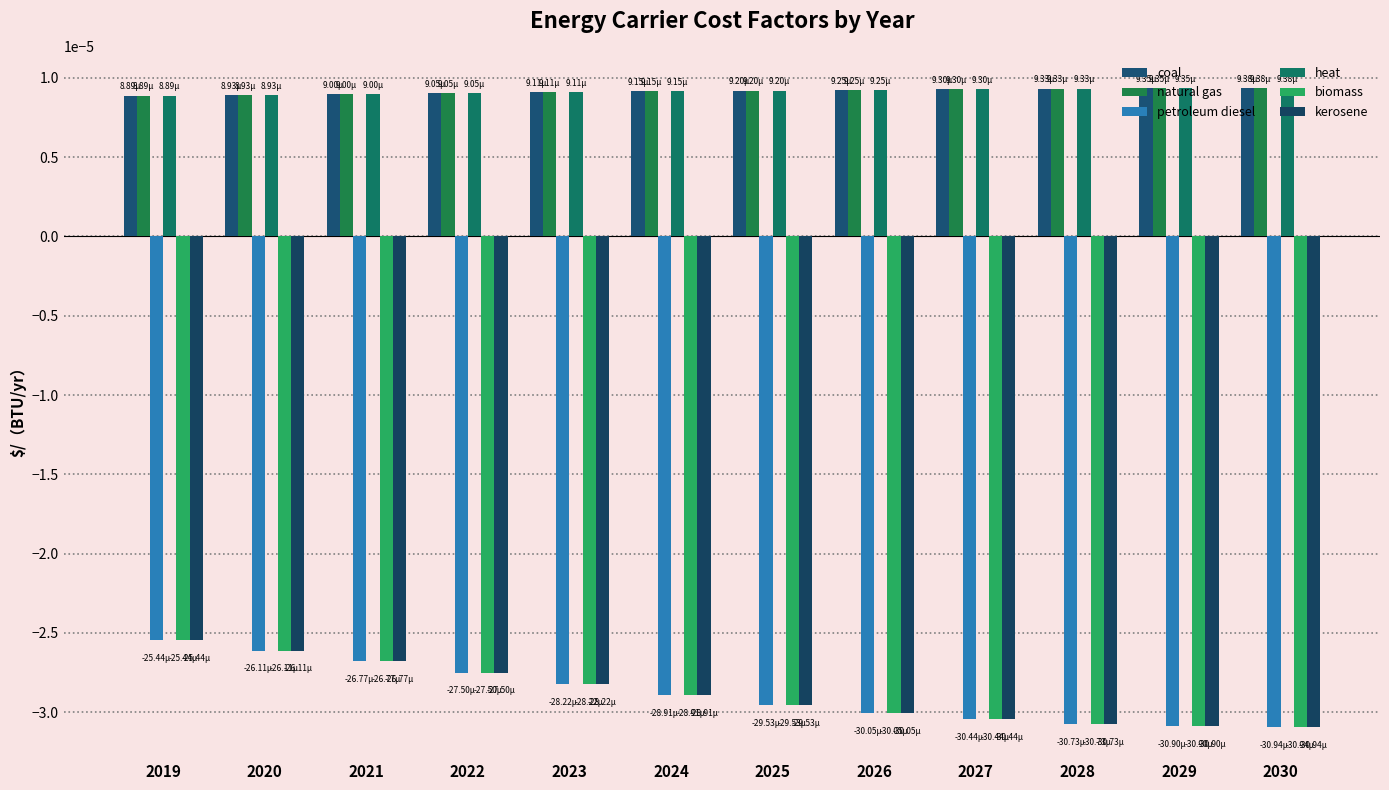

Is it true that biomass equals -0.0 at 2024?

True